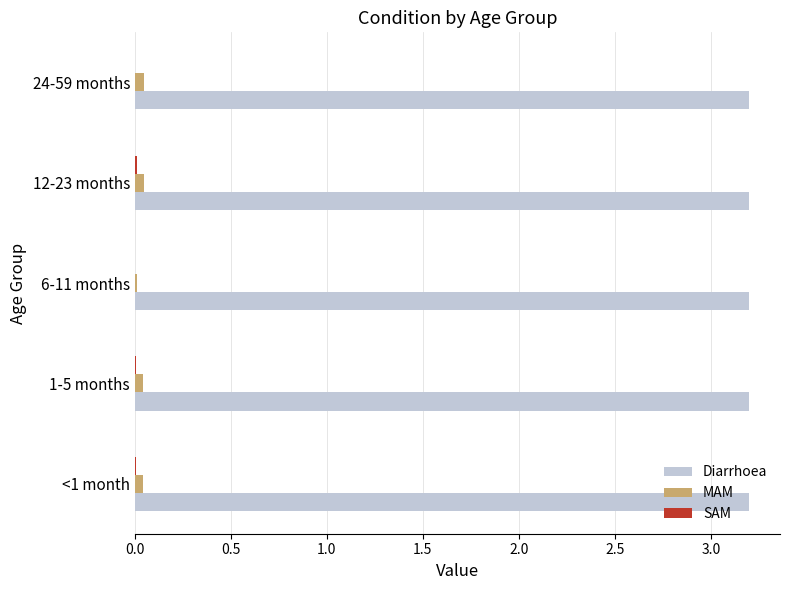

Which series has the largest total across all categories?

Diarrhoea